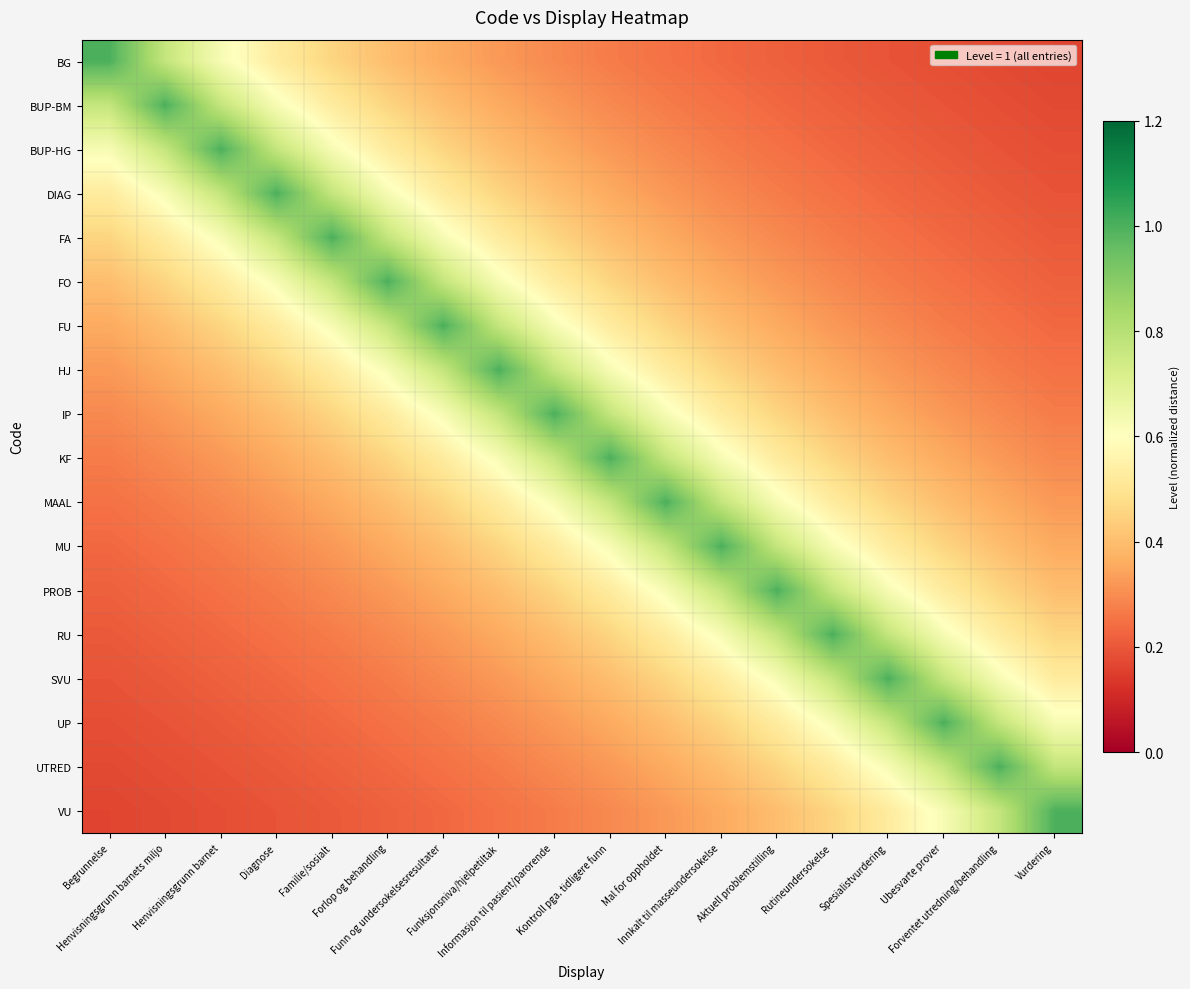

Which label corresponds to the largest value in the chart?

Begrunnelse